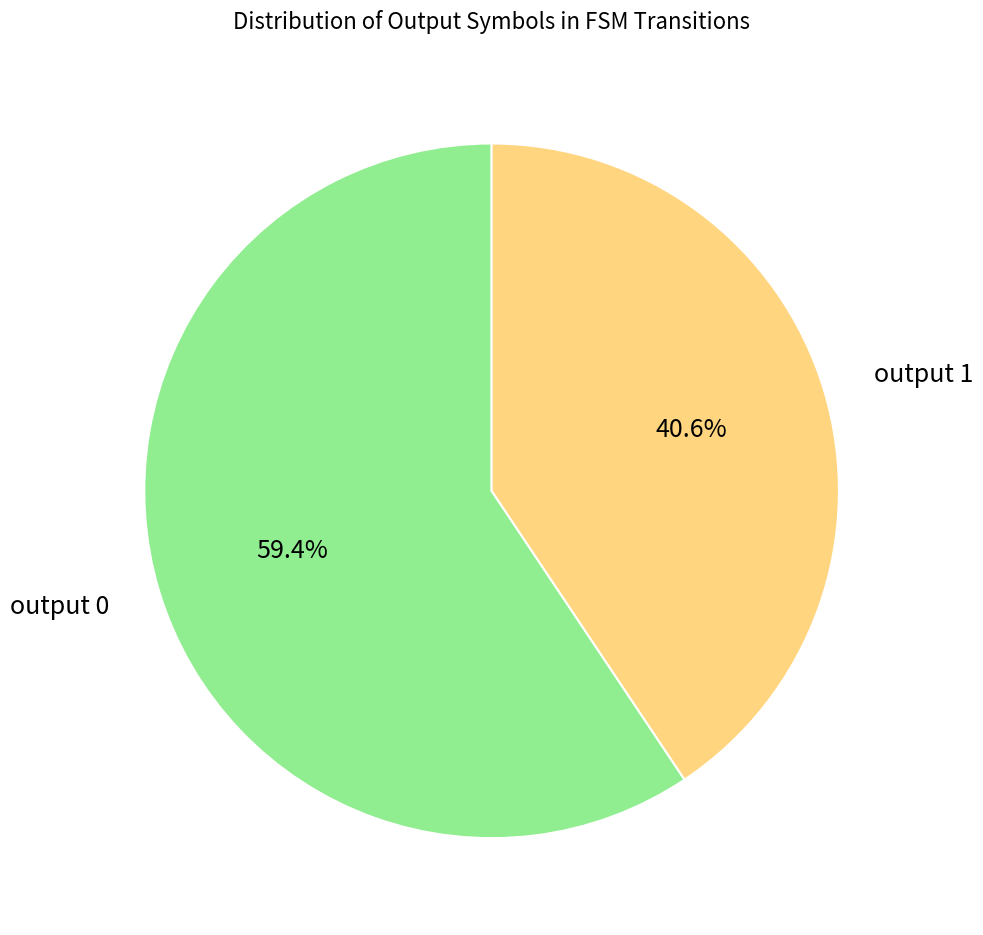

What percentage do output 0 and output 1 together represent?

100.0%